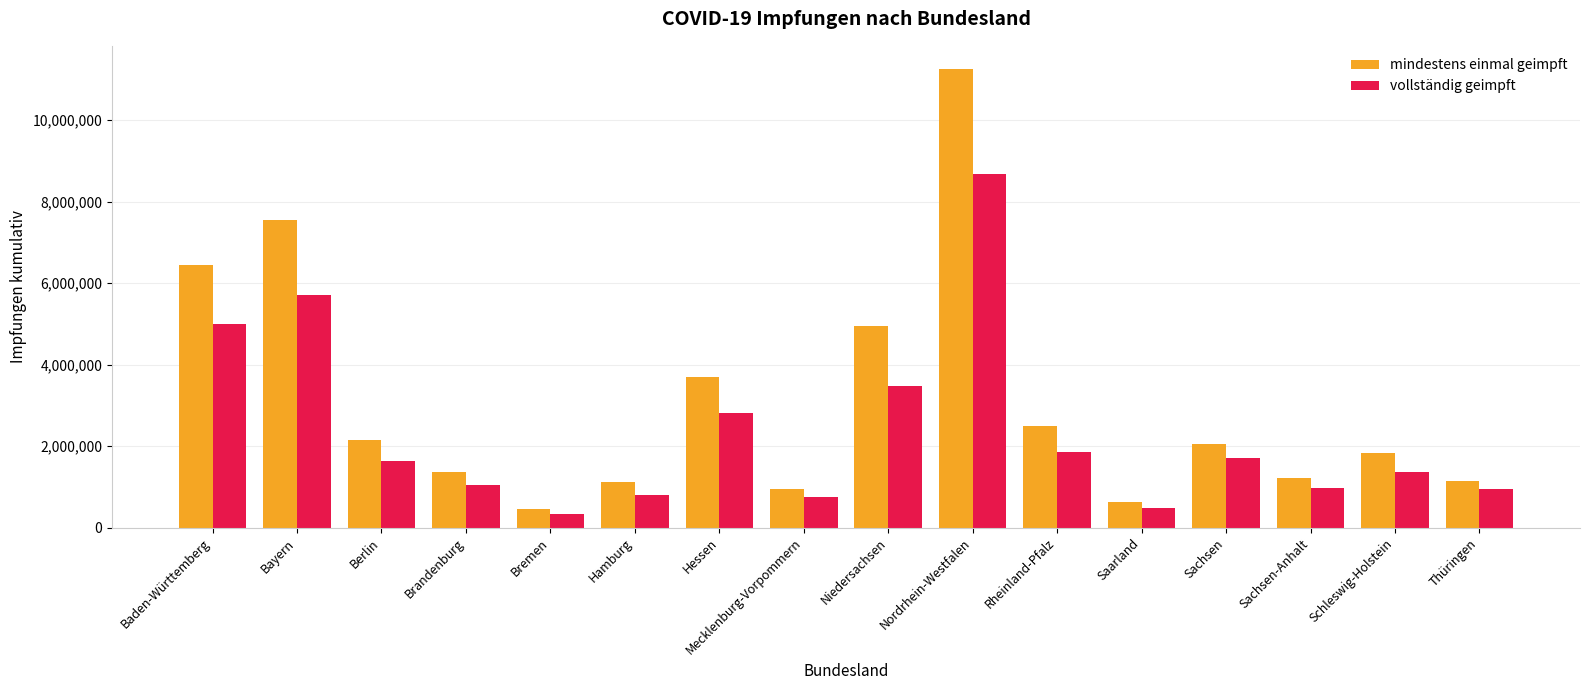

Which category has the highest value in the mindestens einmal geimpft series?

Nordrhein-Westfalen